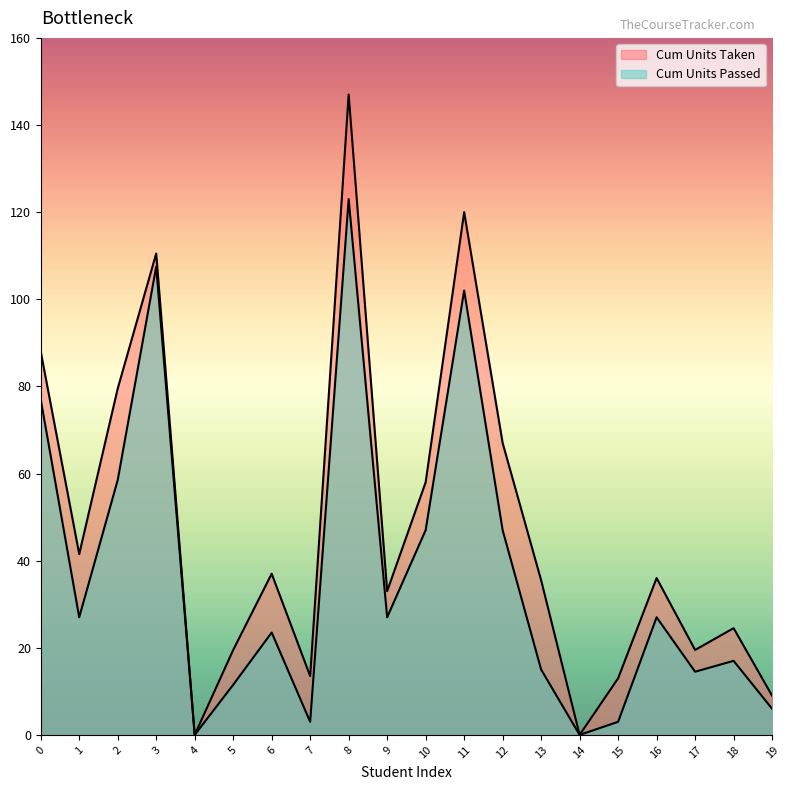

How many series are shown in this chart?

2